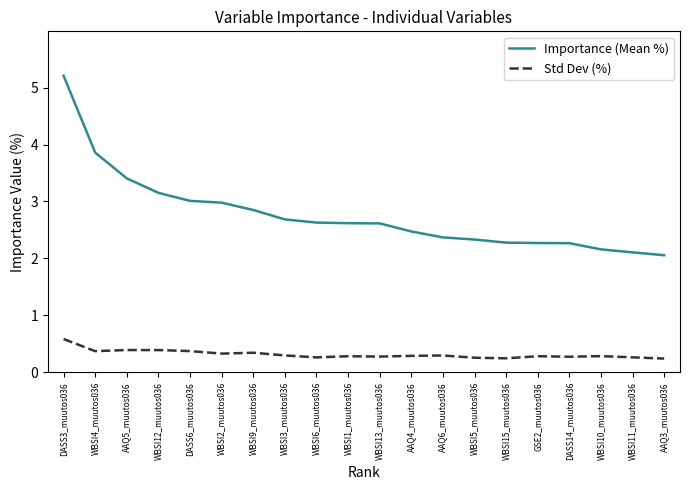

What are all the series names shown in the legend?

Importance (Mean %), Std Dev (%)